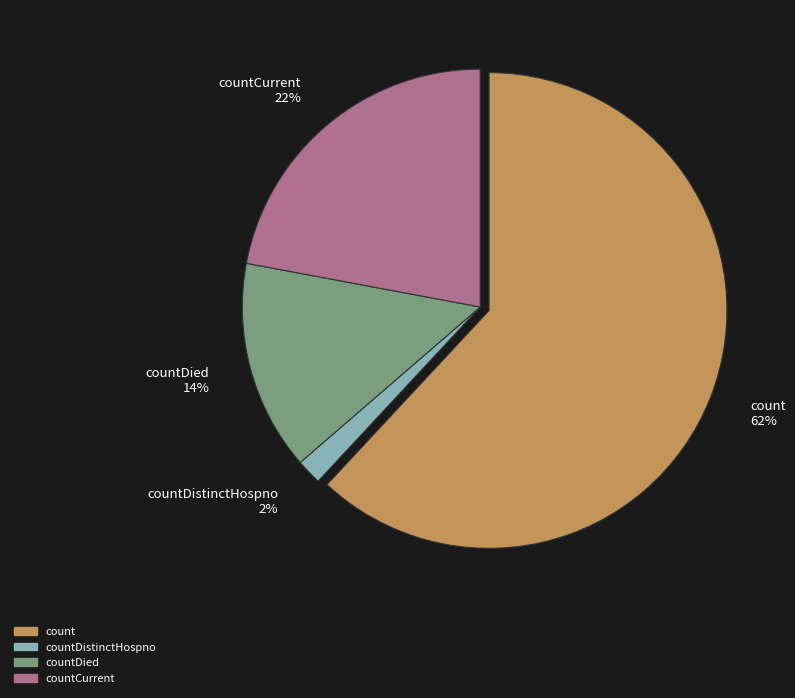

Does count 62% represent more than half of the total?

Yes